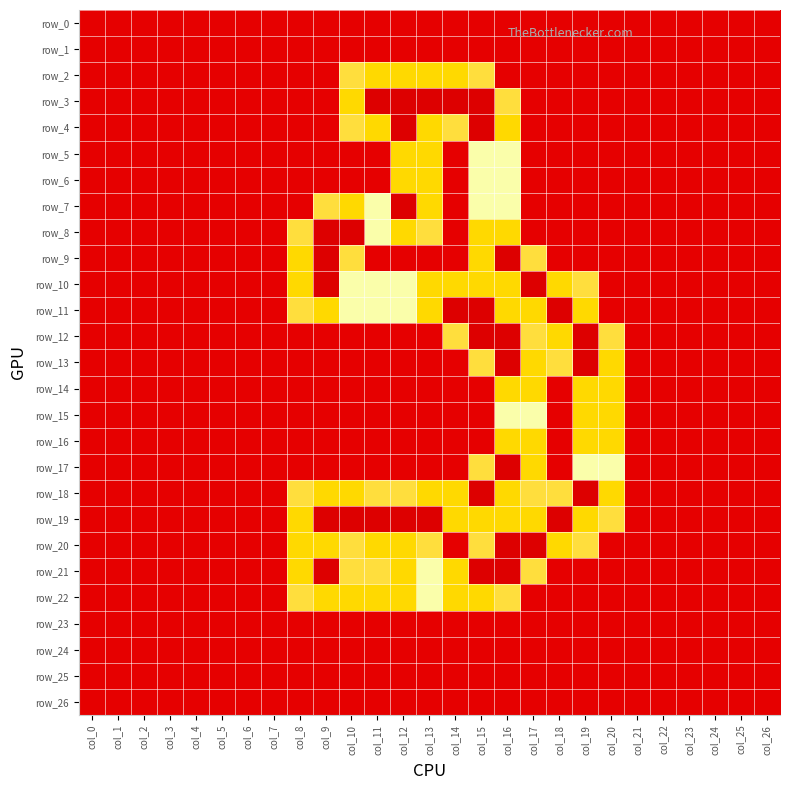

How many distinct data groups are displayed?

27